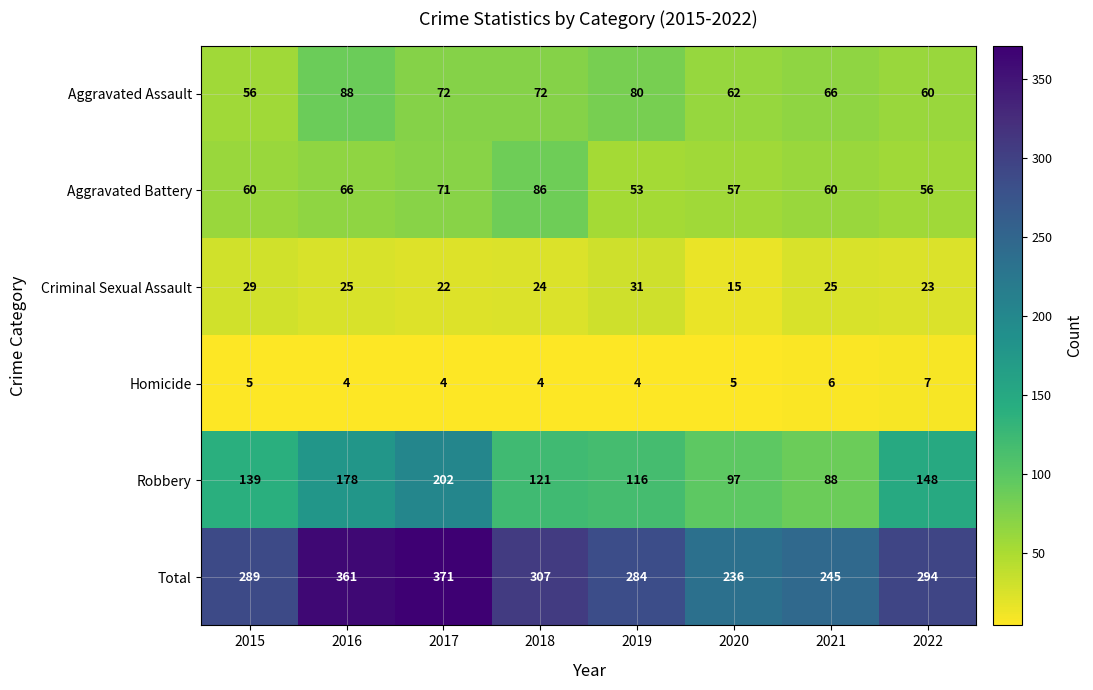

Rank the series at 2015 from lowest to highest value.

Homicide, Criminal Sexual Assault, Aggravated Assault, Aggravated Battery, Robbery, Total